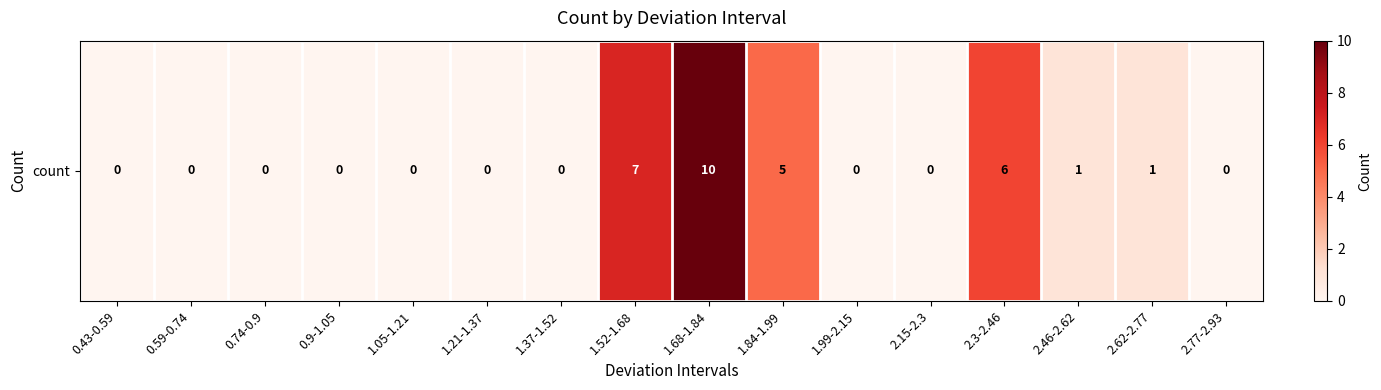

Reading left to right, what are all the values shown in this chart?

0	0	0	0	0	0	0	7	10	5	0	0	6	1	1	0